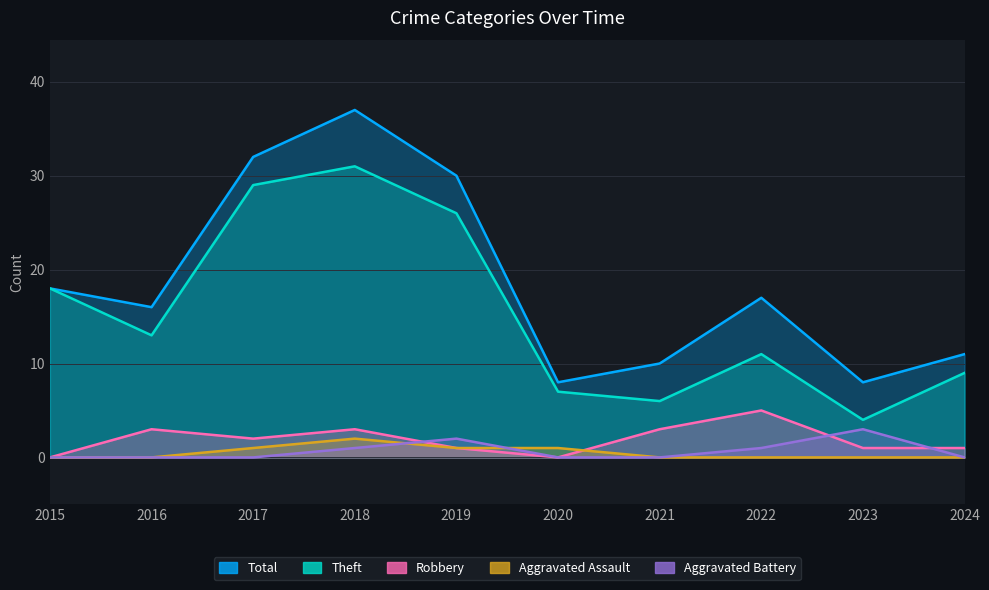

Reading left to right, list all the values displayed in this chart.

Total: 2015=18	2016=16	2017=32	2018=37	2019=30	2020=8	2021=10	2022=17	2023=8	2024=11
Theft: 2015=18	2016=13	2017=29	2018=31	2019=26	2020=7	2021=6	2022=11	2023=4	2024=9
Robbery: 2015=0	2016=3	2017=2	2018=3	2019=1	2020=0	2021=3	2022=5	2023=1	2024=1
Aggravated Assault: 2015=0	2016=0	2017=1	2018=2	2019=1	2020=1	2021=0	2022=0	2023=0	2024=0
Aggravated Battery: 2015=0	2016=0	2017=0	2018=1	2019=2	2020=0	2021=0	2022=1	2023=3	2024=0